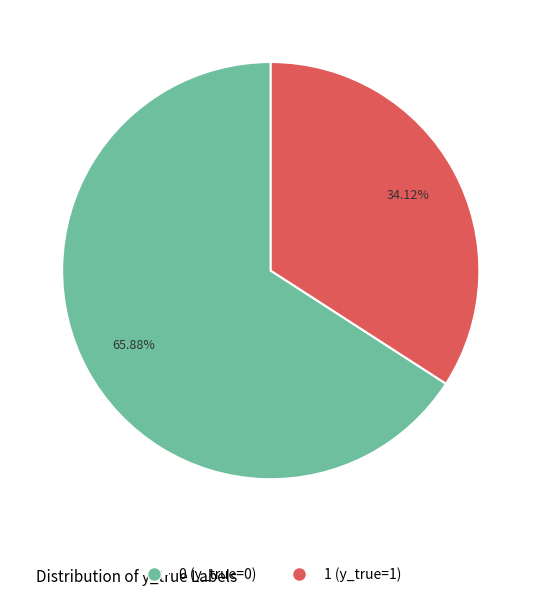

Does 0 (y_true=0) account for over 50% of the chart?

Yes